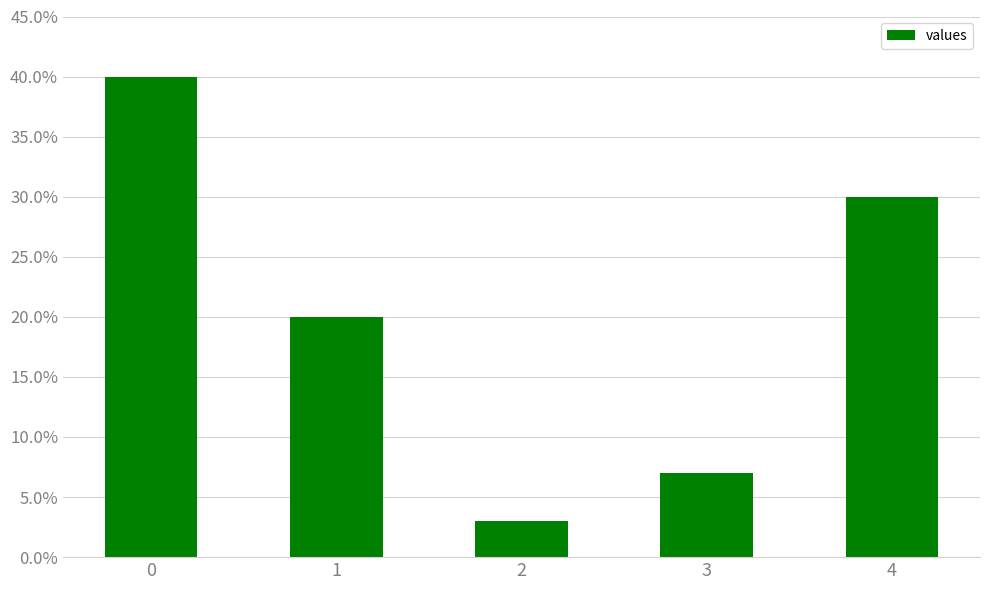

How many bars are there in total?

5